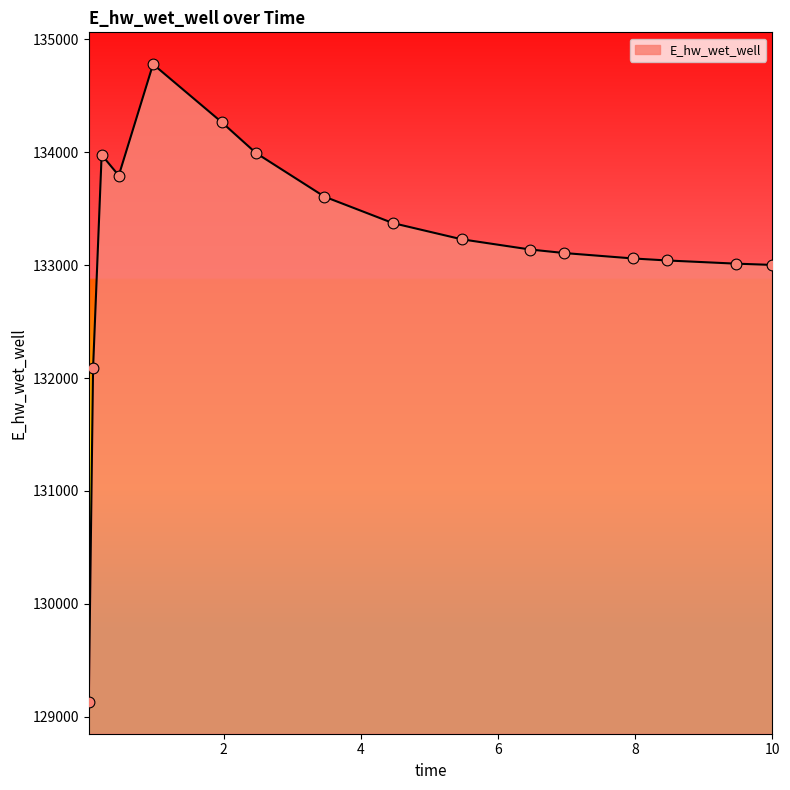

What is the difference between the maximum and minimum values?

5647.7